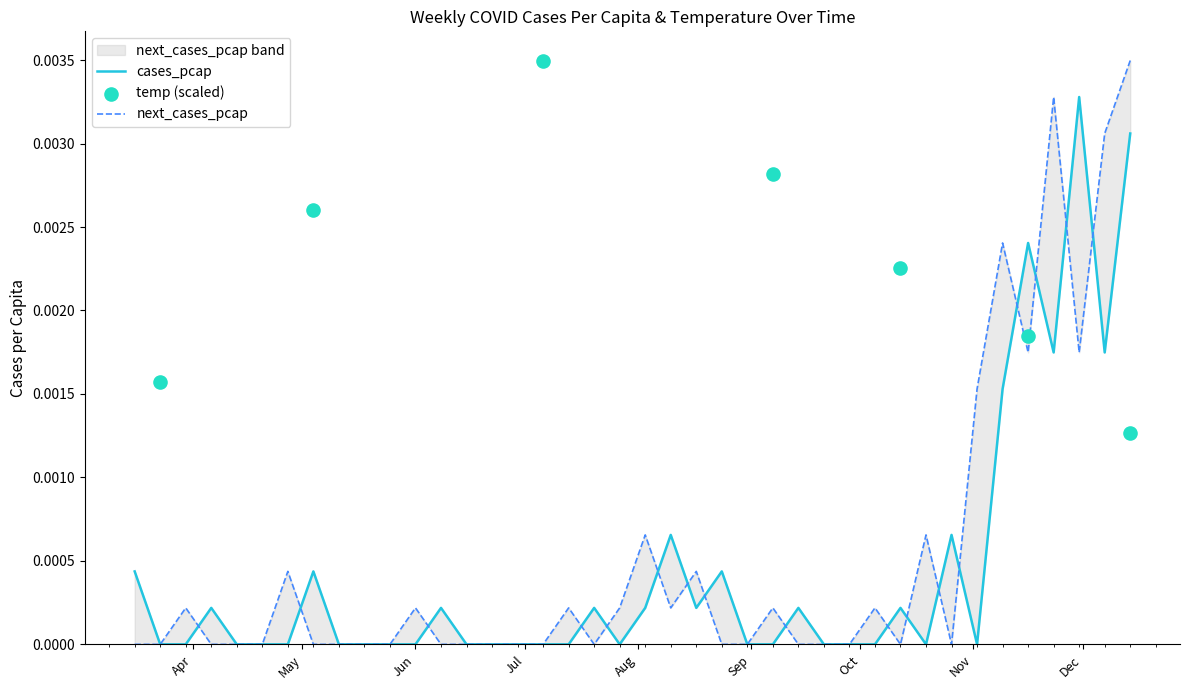

Is the value of next_cases_pcap at 2020-10-26 greater than the value of cases_pcap at 2020-10-26?

No